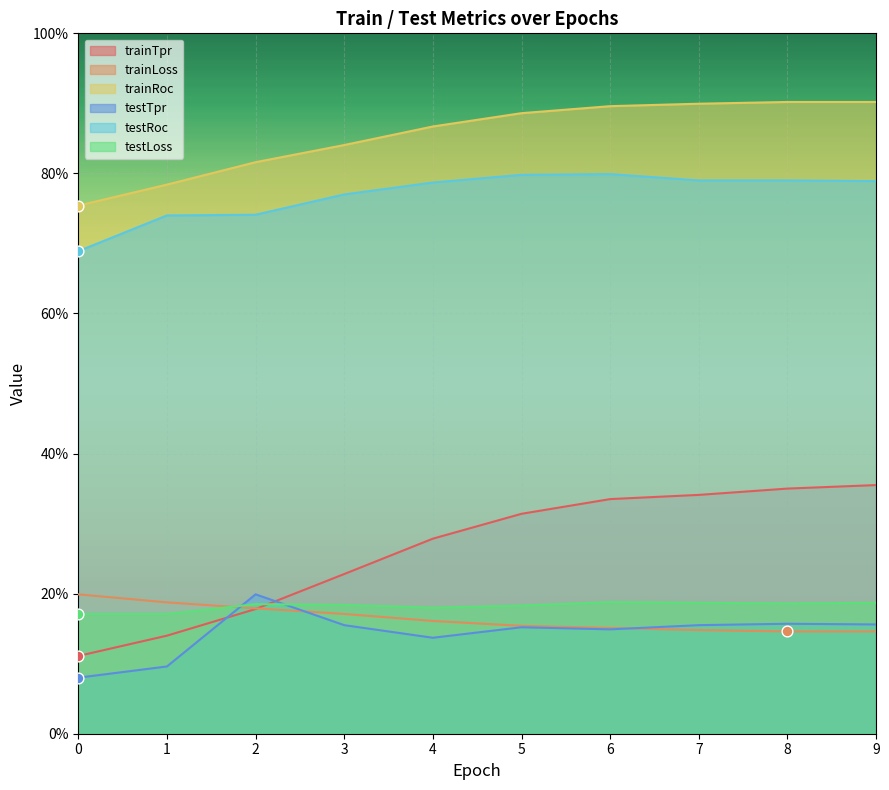

Which series has the largest Y range (max minus min)?

trainTpr